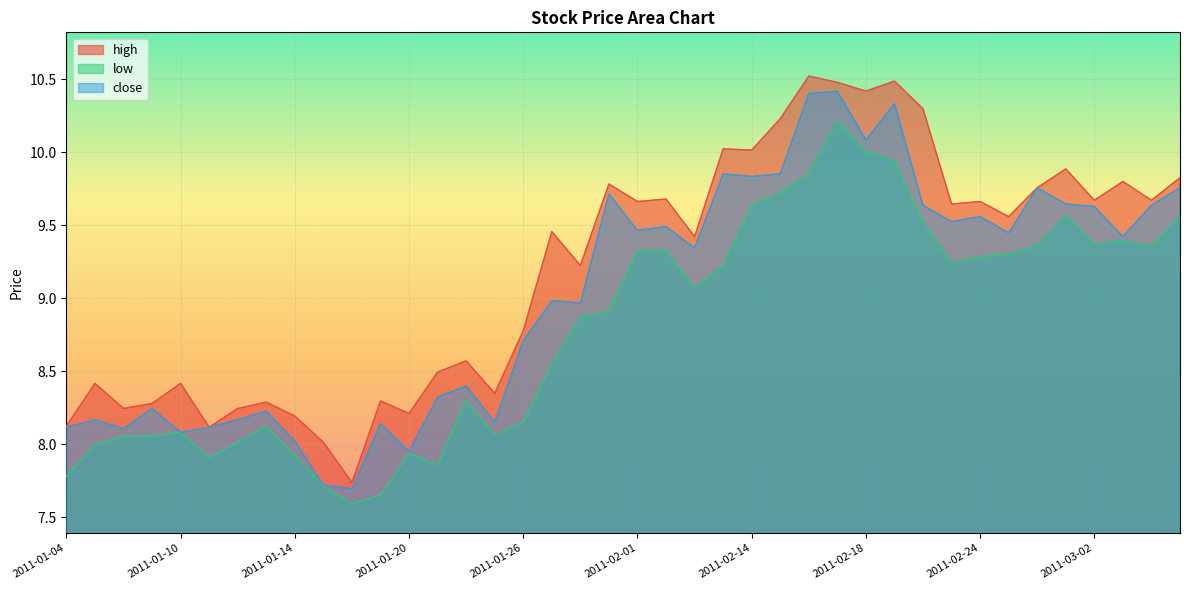

True or false: high has more than 0 interior local peaks.

True